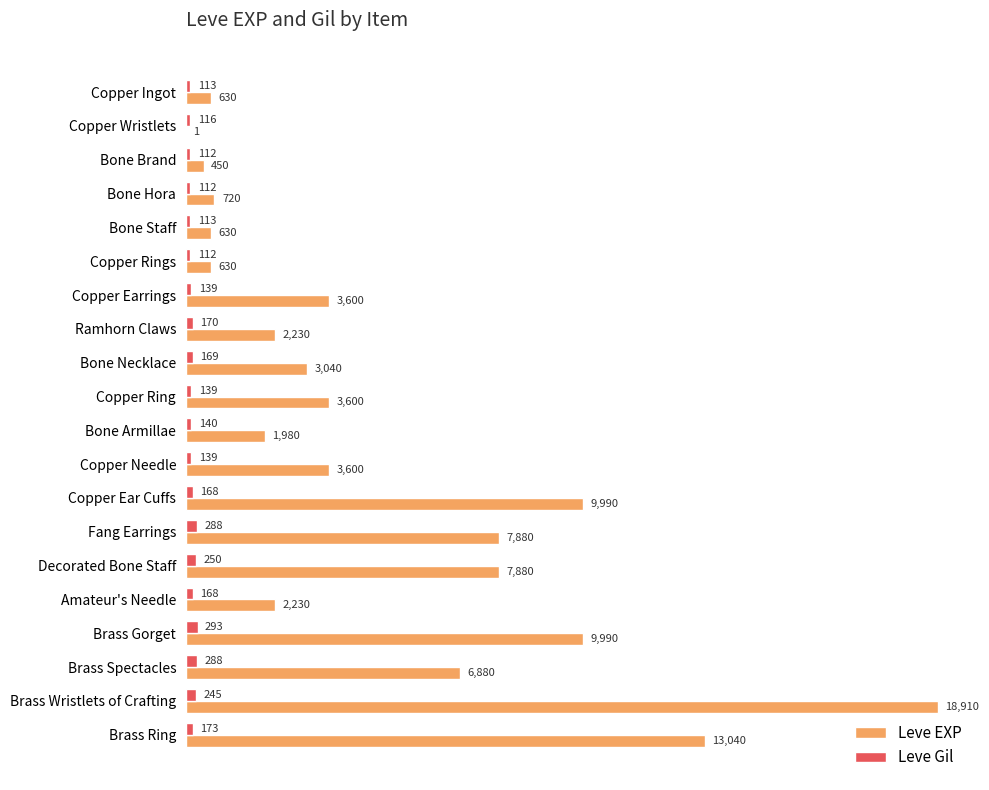

Between Ramhorn Claws and Bone Necklace, which series saw the biggest shift?

Leve EXP